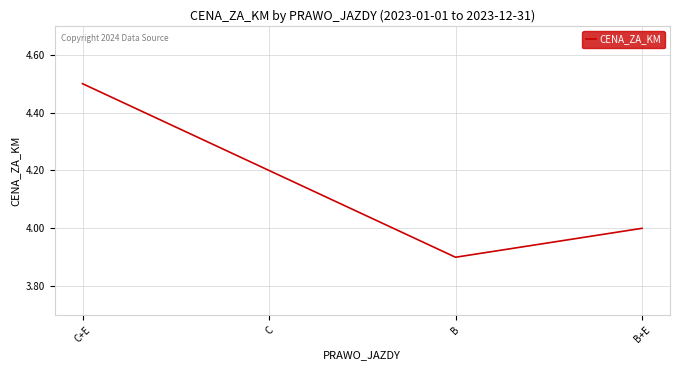

How many lines are shown in the chart?

1